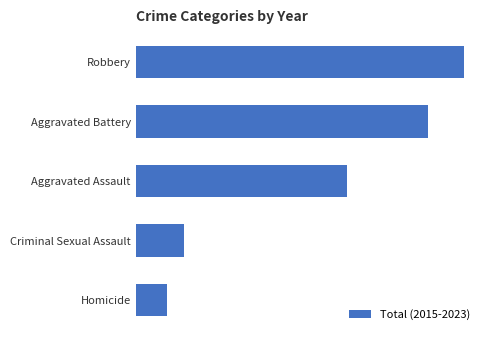

Does the chart contain any negative values?

No